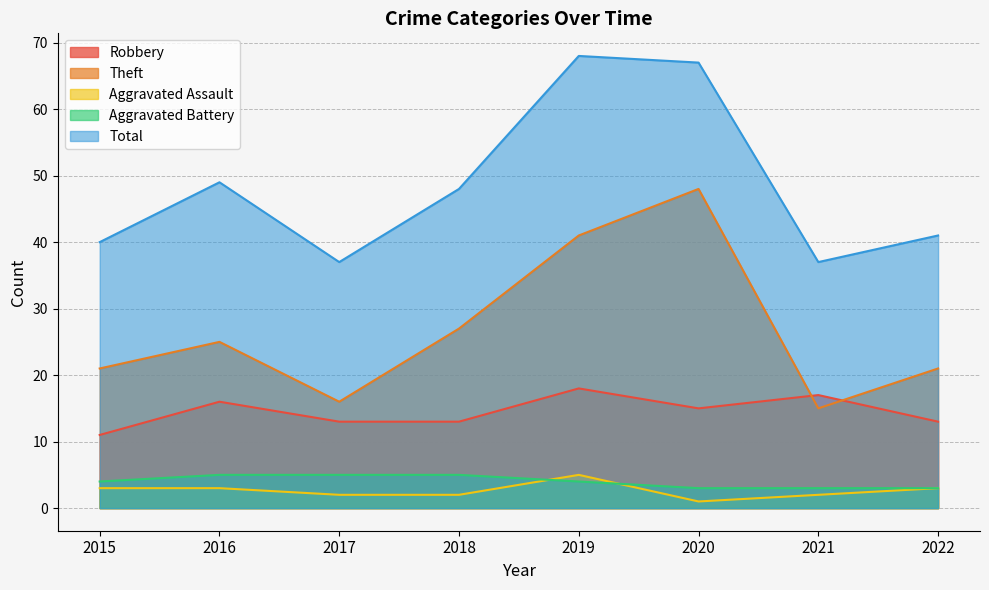

What is the total value across all series at 2019?

136